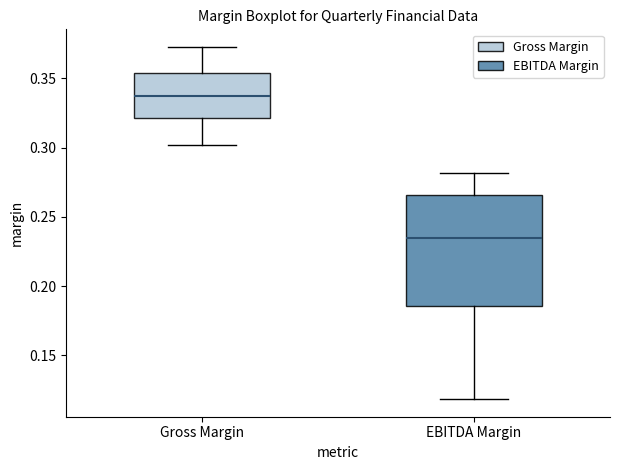

Where is the lower edge of the box for EBITDA Margin on the y-axis? The values are not printed on the chart, so give them approximately, as read against the axis.

0.185